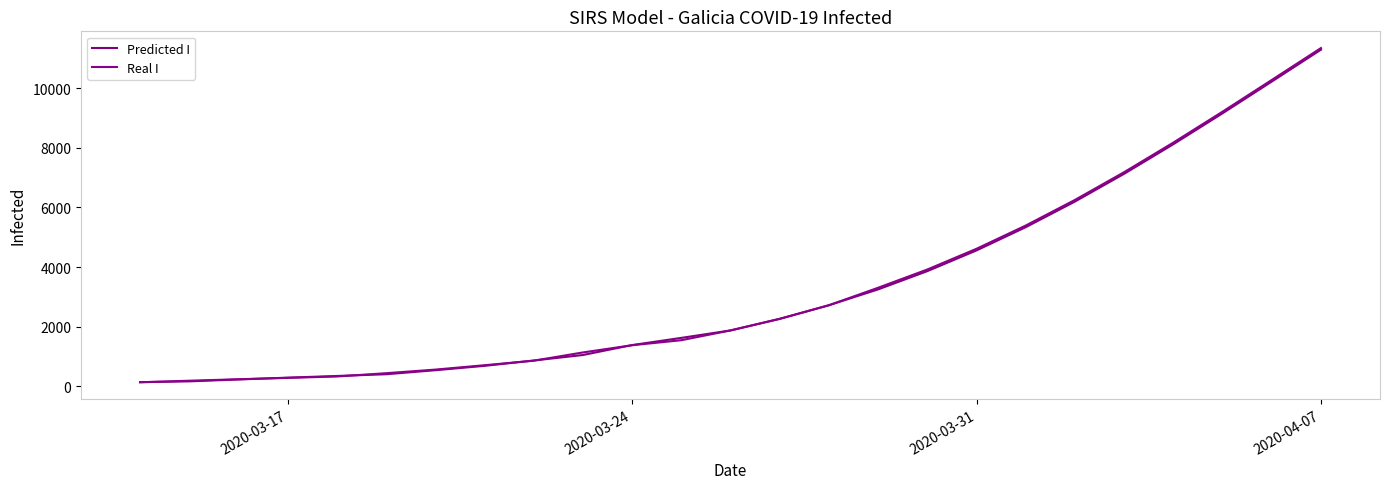

How many lines are shown in the chart?

2